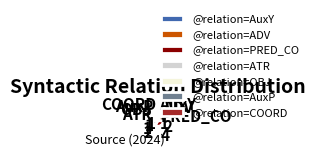

What is the ratio of the value at @relation=AuxP to the value at @relation=AuxY?

1.0